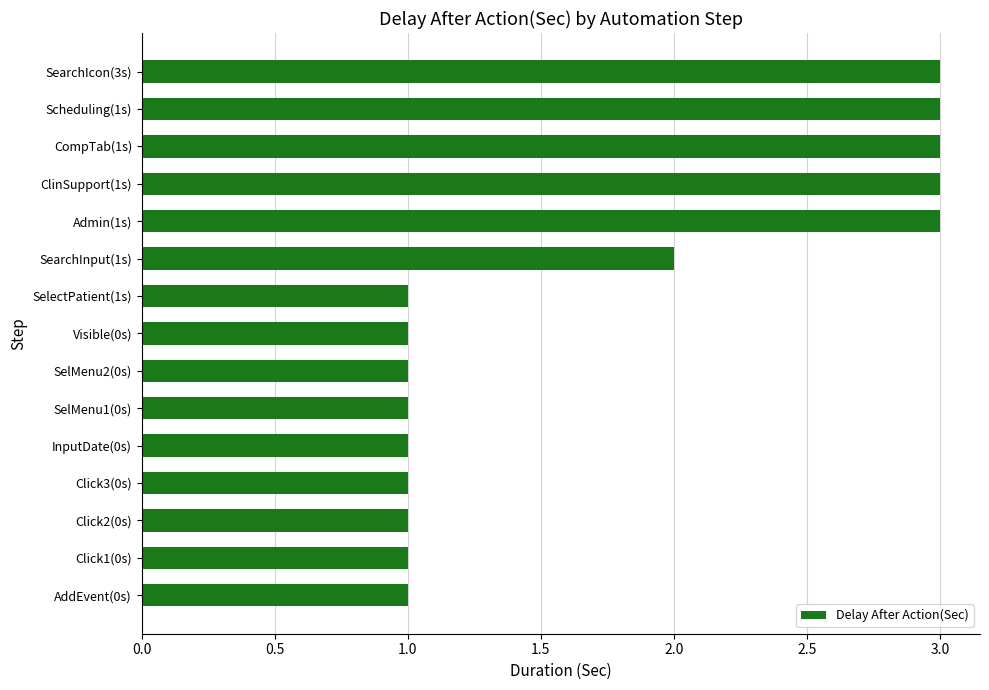

Count the number of data series in this chart.

1